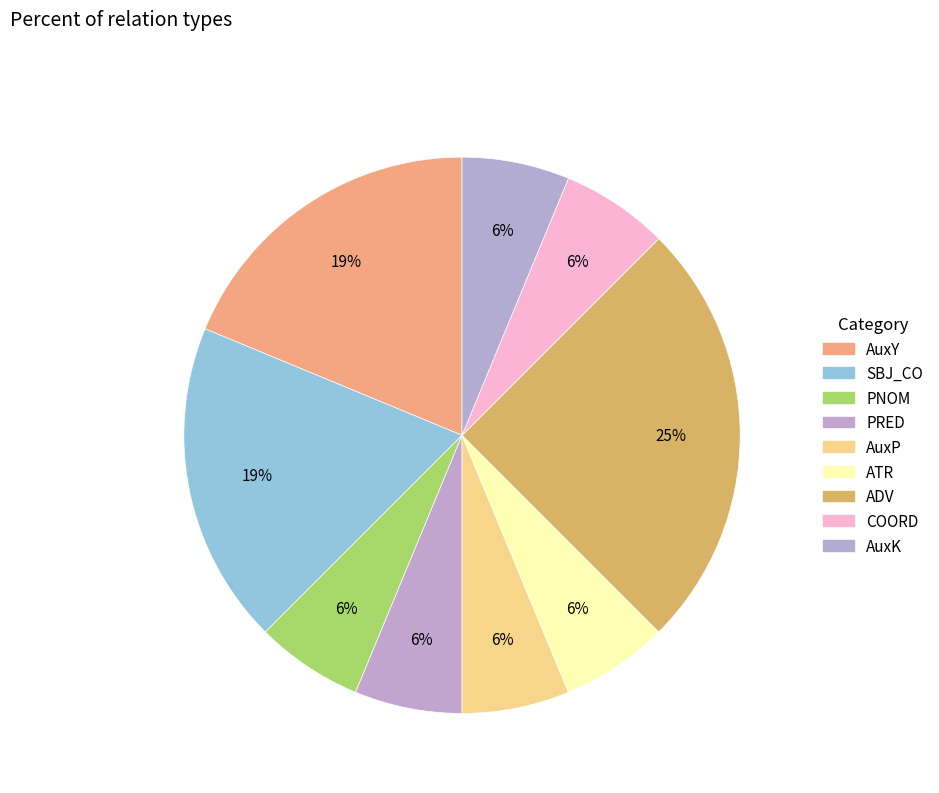

Does PRED represent more than half of the total?

No